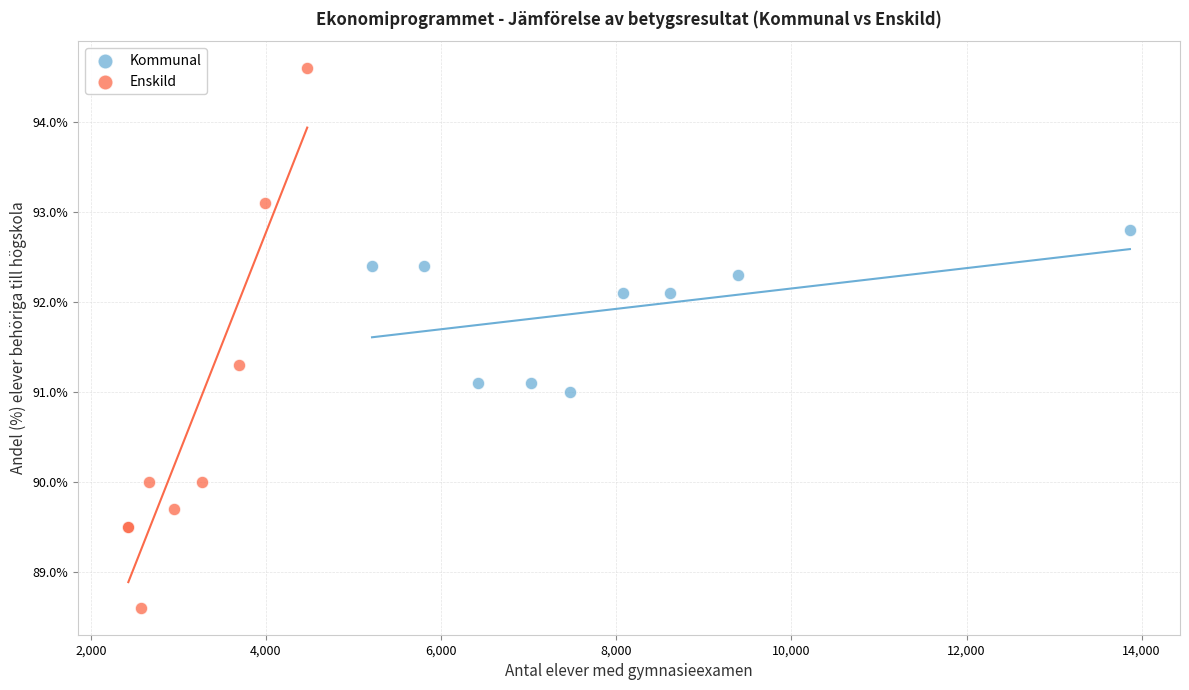

Which series has the largest Y range (max minus min)?

Enskild